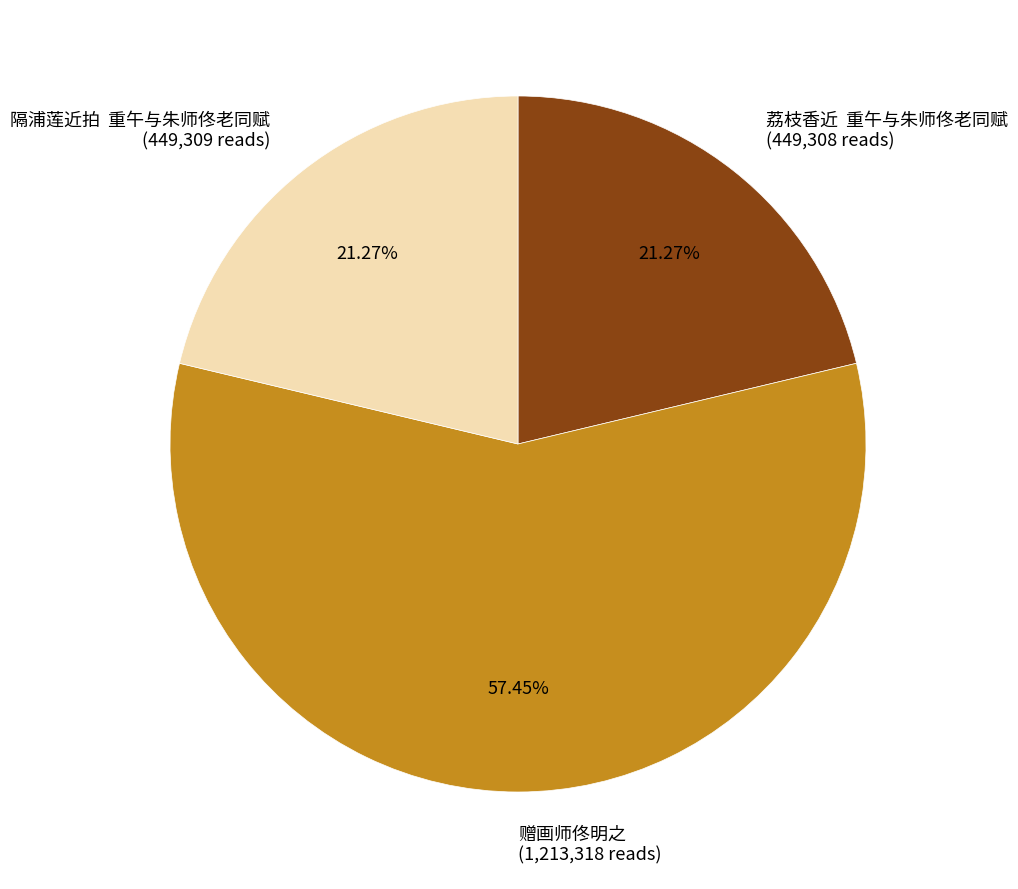

Does 赠画师佟明之 represent more than half of the total?

Yes